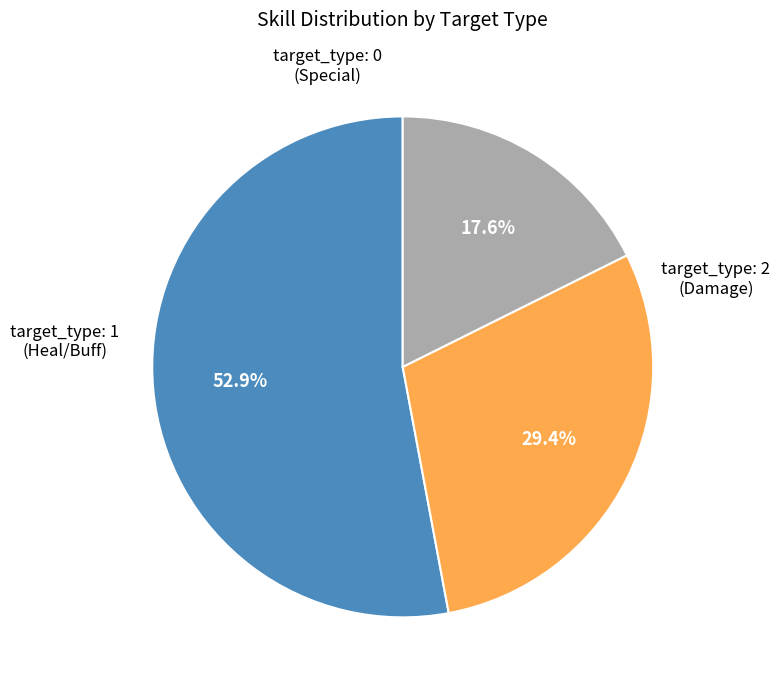

Is there a majority slice in this chart?

Yes